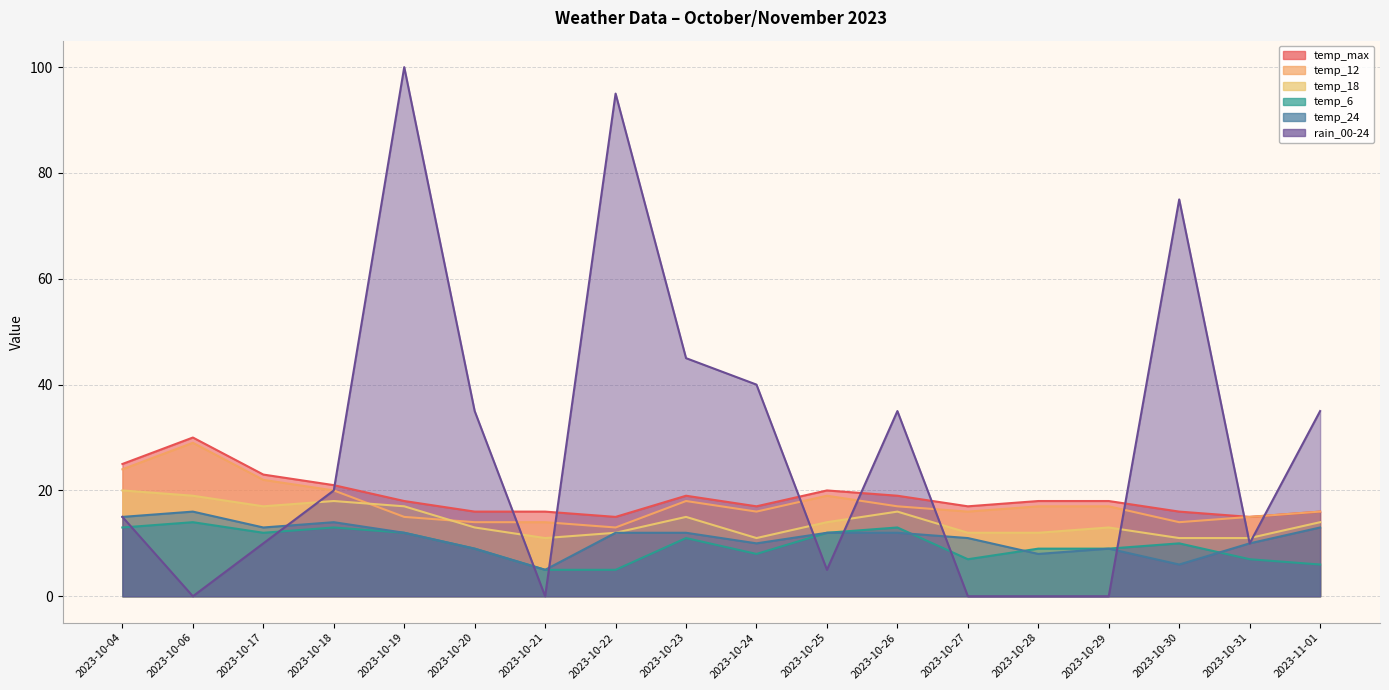

Which series changed the most between 2023-10-24 and 2023-10-29?

rain_00-24